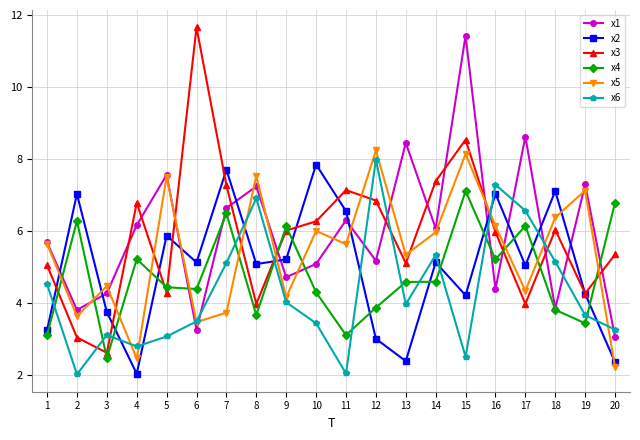

What is the total value across all series at 15?

41.9